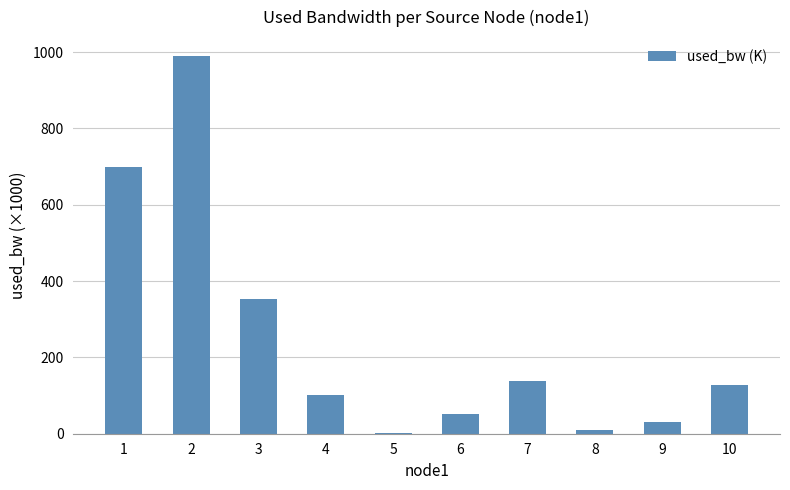

Reading right to left, what are all the values shown in this chart?

128.3	30.4	9.7	137.6	51.6	2.8	102.7	352.4	989.6	699.1